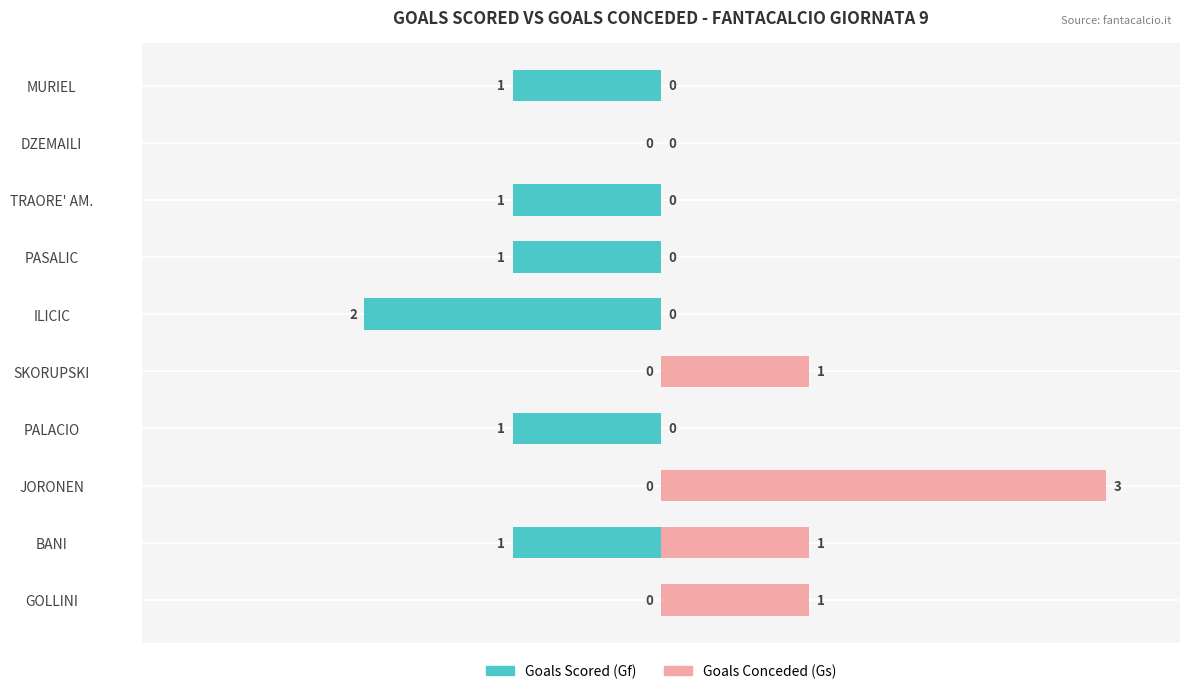

What is the total value across all series at GOLLINI?

1